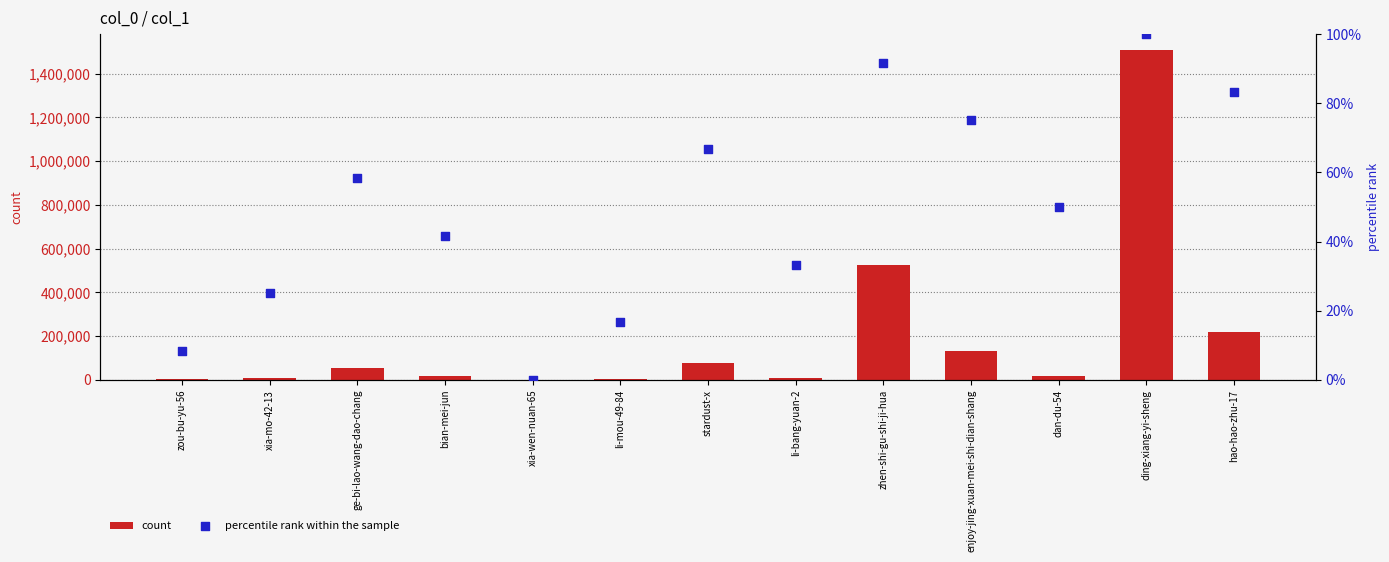

Which series has the largest total across all categories?

count